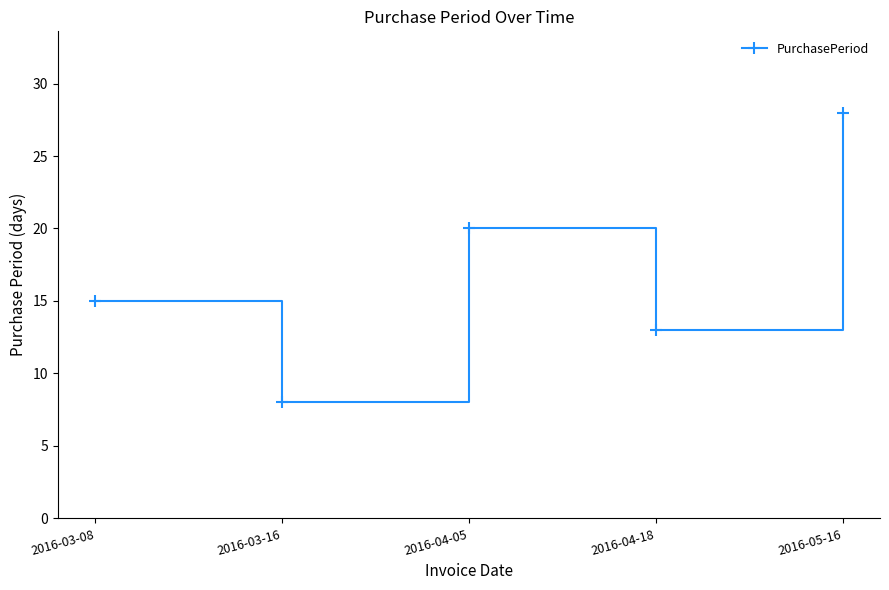

How many categories are shown in the chart?

5